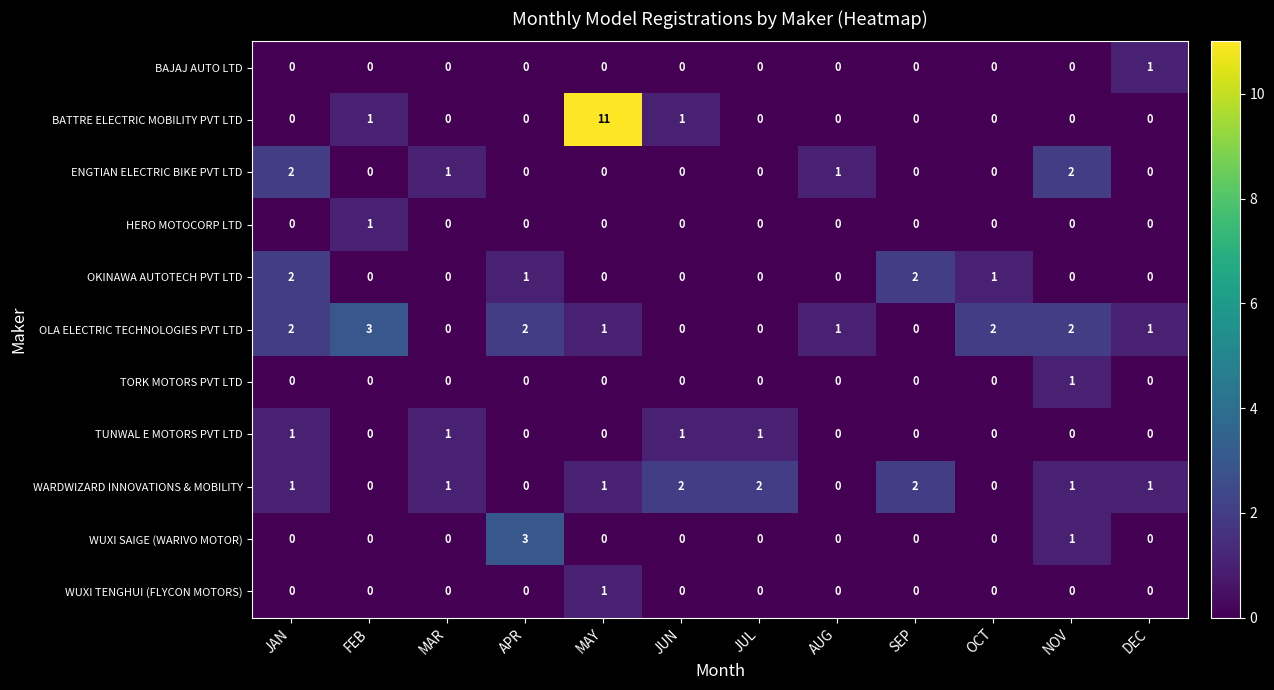

How many TORK MOTORS PVT LTD values are between 0 and 1?

12